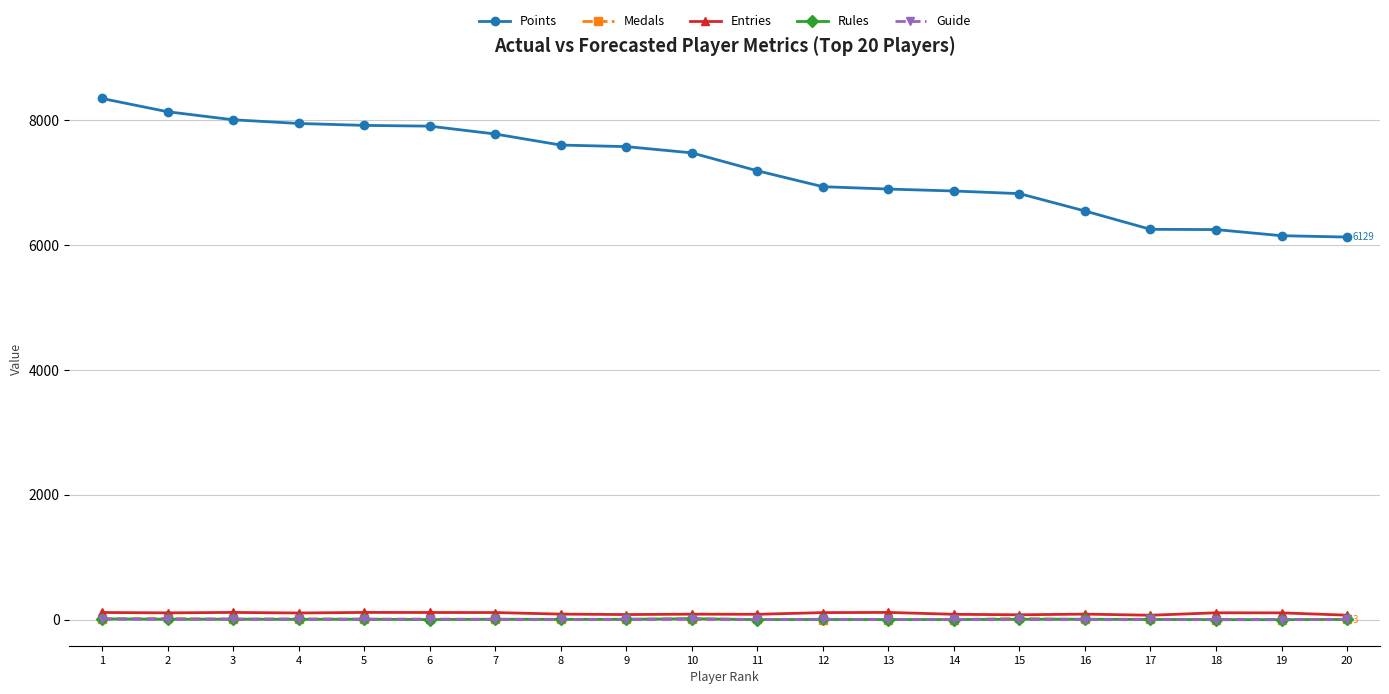

At how many categories does at least one series exceed 5462?

20